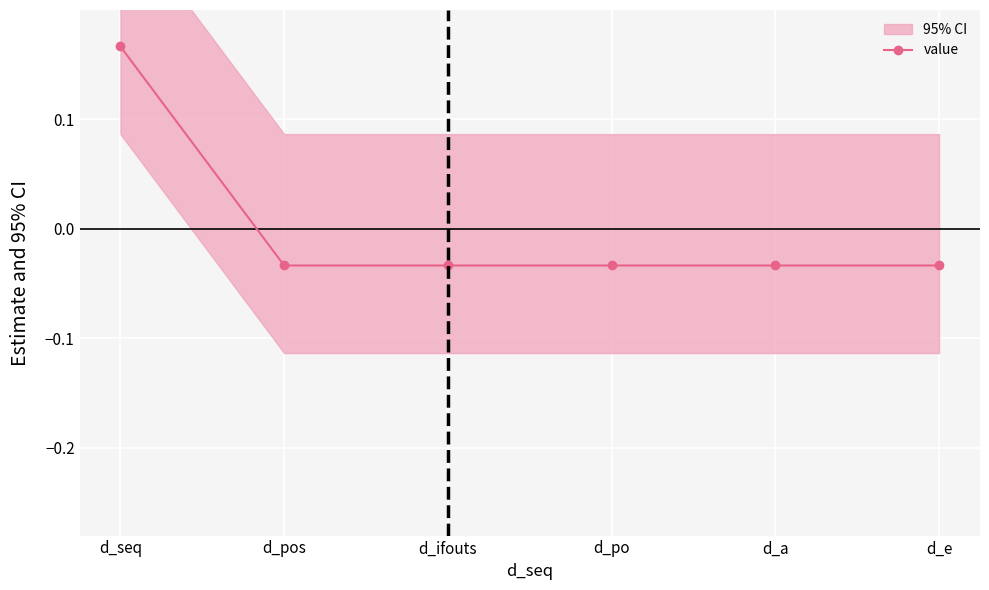

Which has a higher value, d_pos or d_ifouts?

d_pos